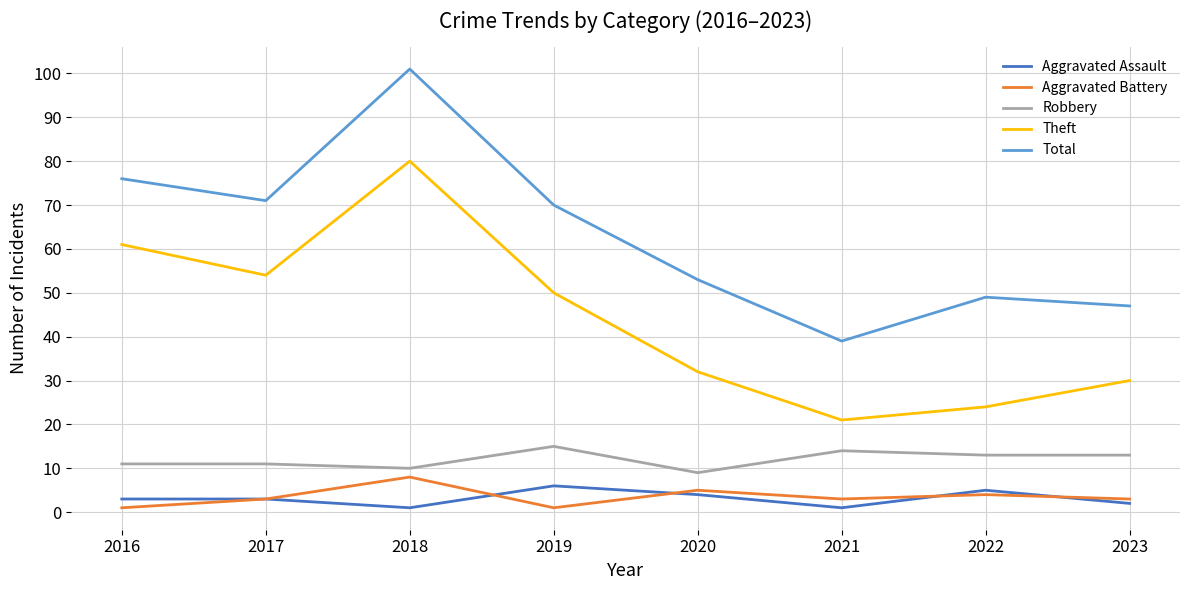

What is the difference between the Aggravated Battery values at 2017 and 2016?

2